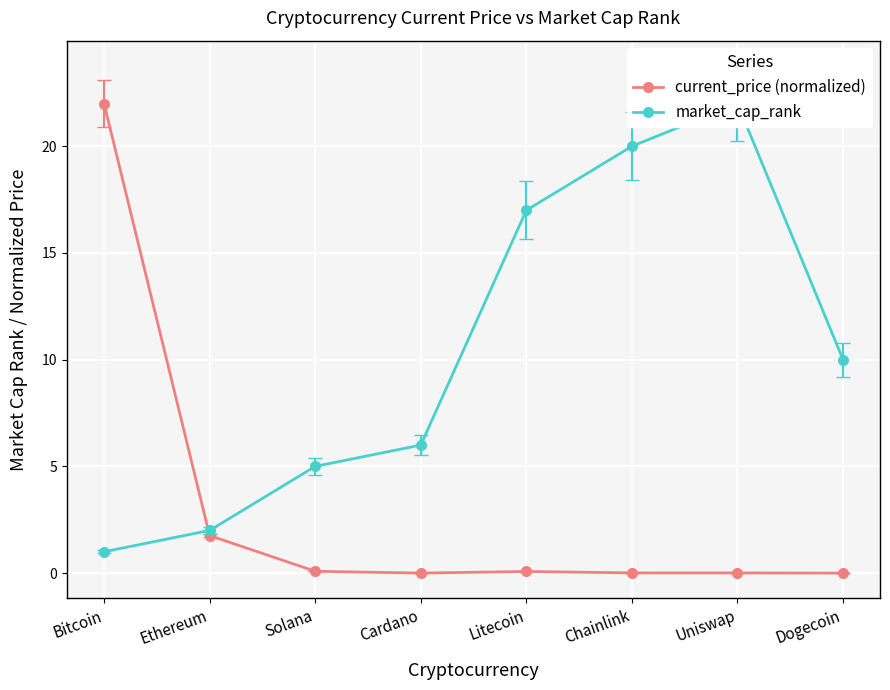

List the series in order of their peak value, lowest first.

current_price (normalized), market_cap_rank